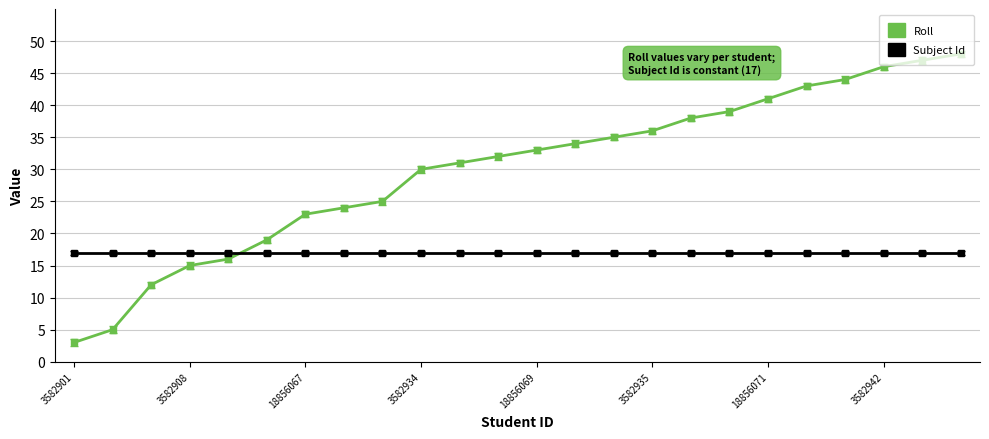

How many lines are shown in the chart?

2